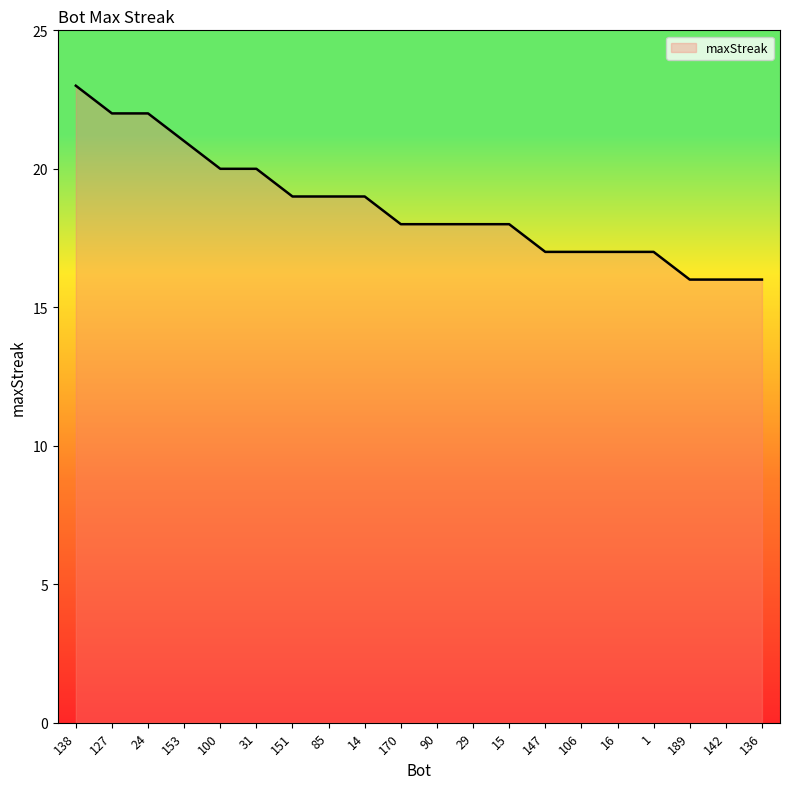

True or false: the data shows 19 at 14.

True